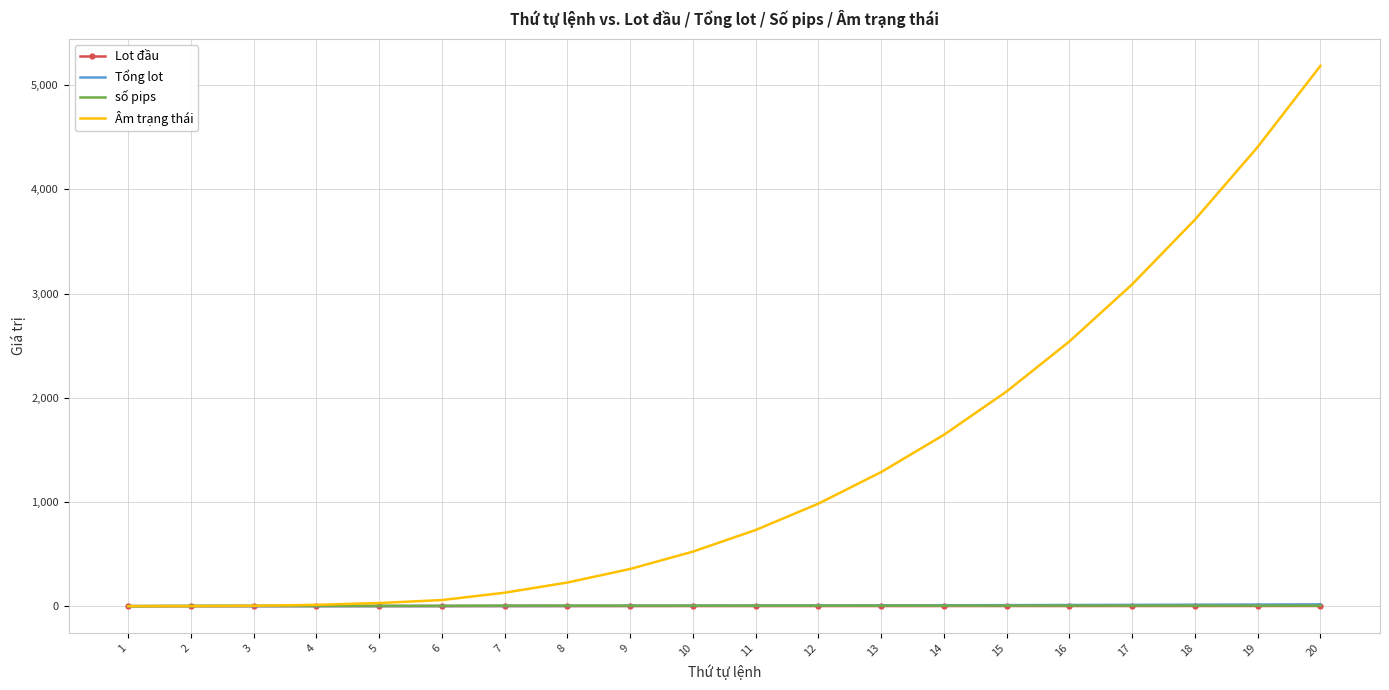

Which series has the largest range (max minus min)?

Âm trạng thái